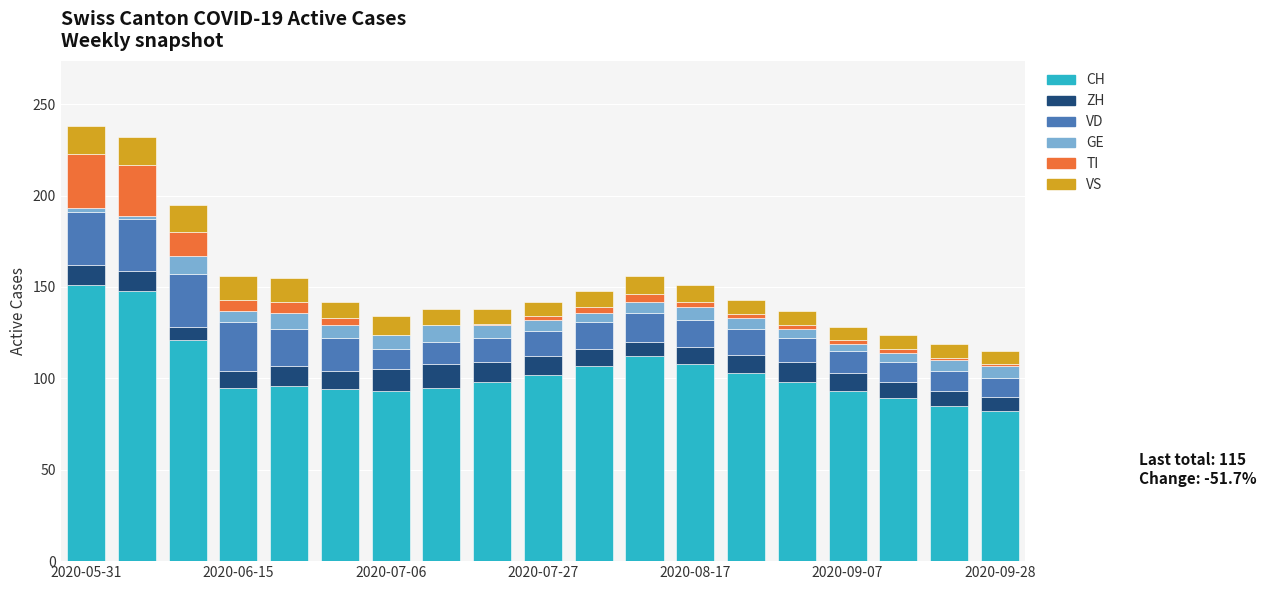

Are the bars grouped side by side (vs. stacked)?

No